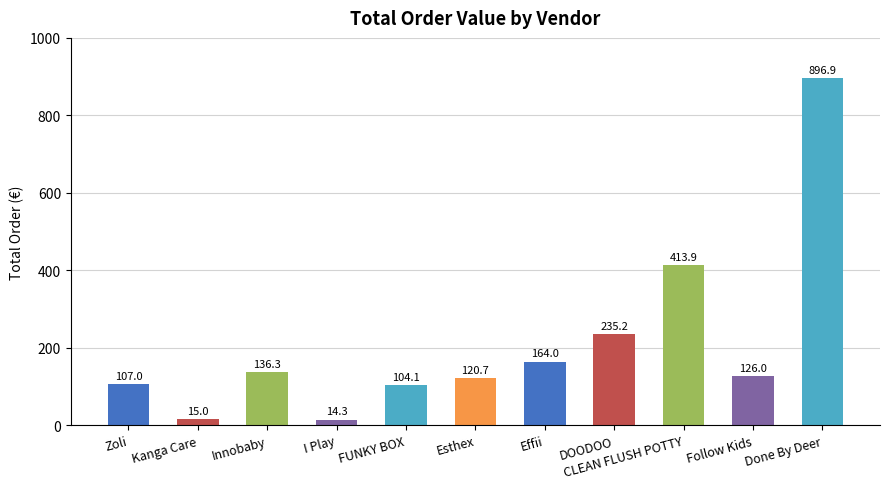

The chart shows a value of 413.9 at CLEAN FLUSH POTTY. True or false?

True